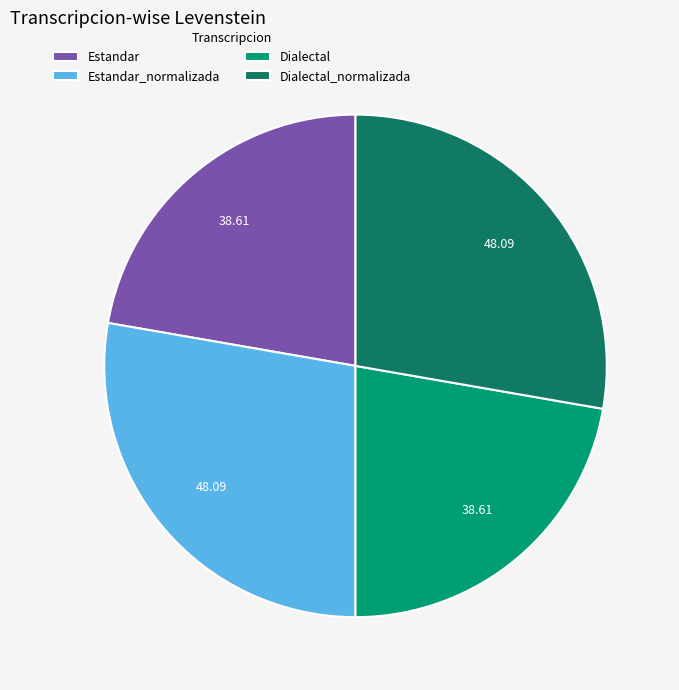

What is the ratio of the value at Dialectal_normalizada to the value at Estandar_normalizada?

1.0